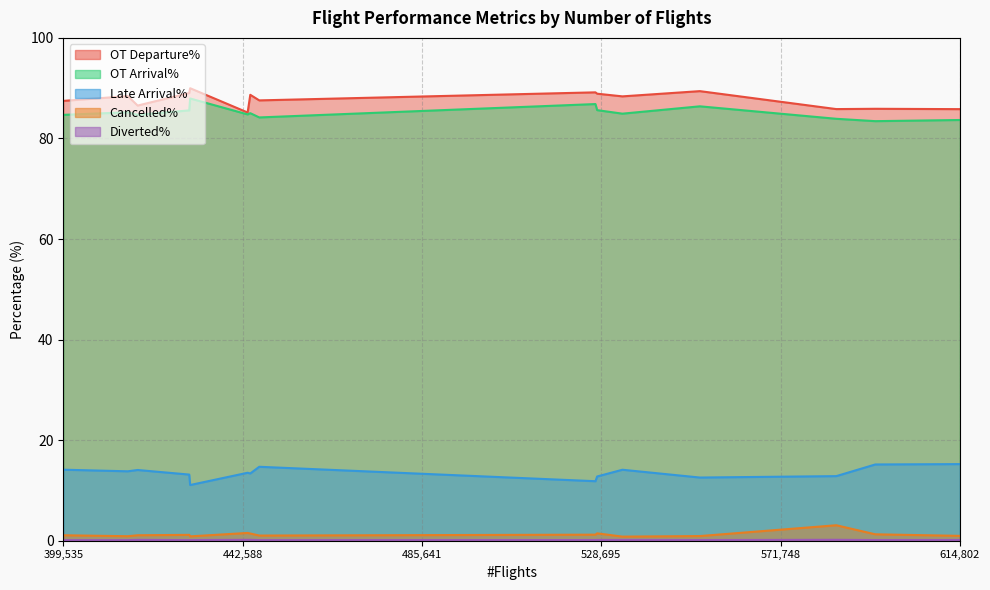

At 399535, list the series in order from smallest to largest.

Diverted%, Cancelled%, Late Arrival%, OT Arrival%, OT Departure%